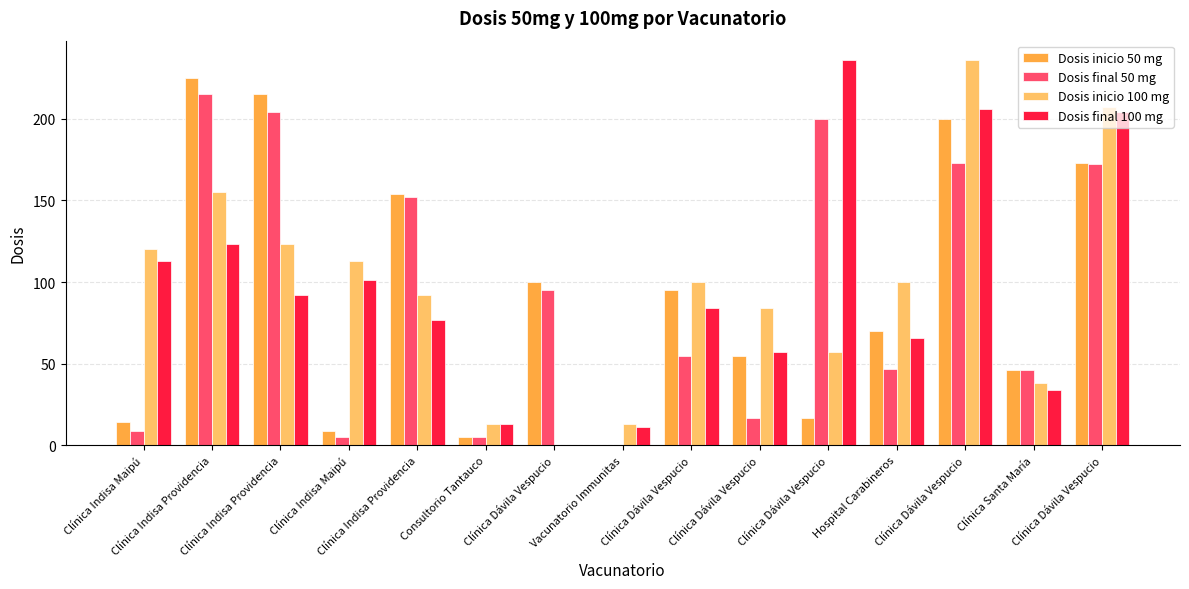

What is the difference between the second highest and second lowest values in the Dosis inicio 100 mg series?

194